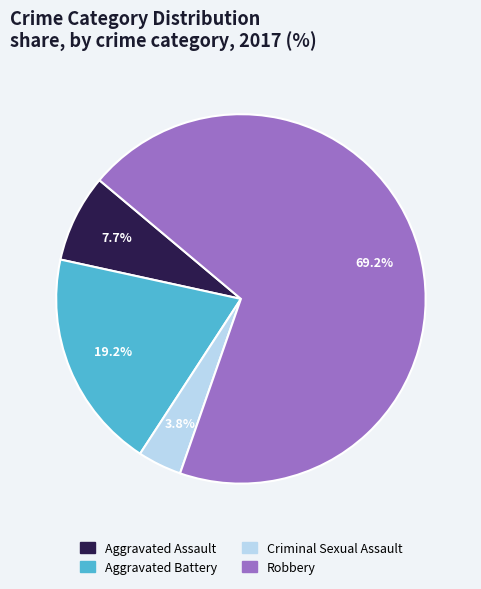

What is the largest slice in the pie chart?

Robbery